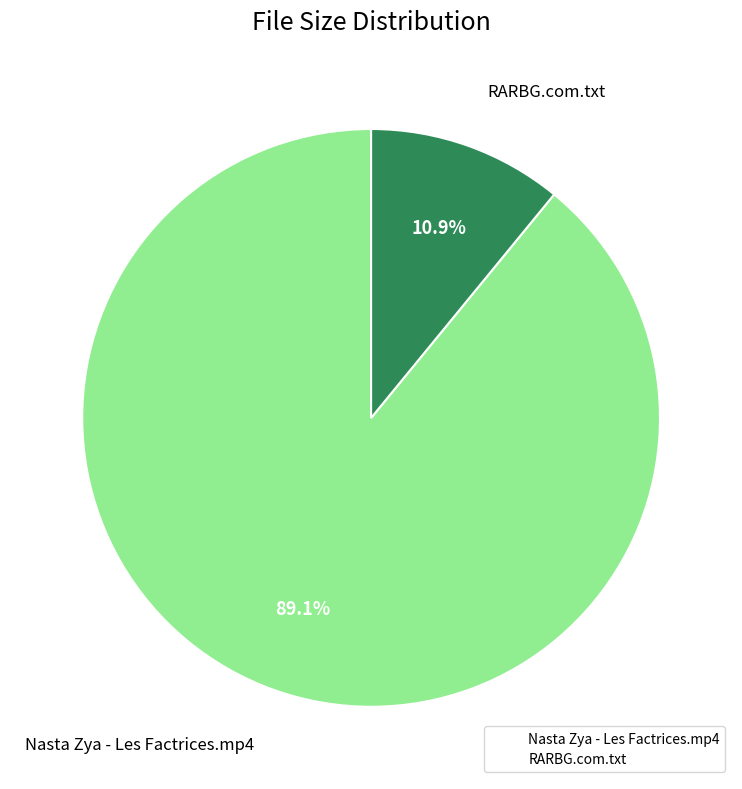

The RARBG.com.txt slice represents 19% of the pie. True or false?

False